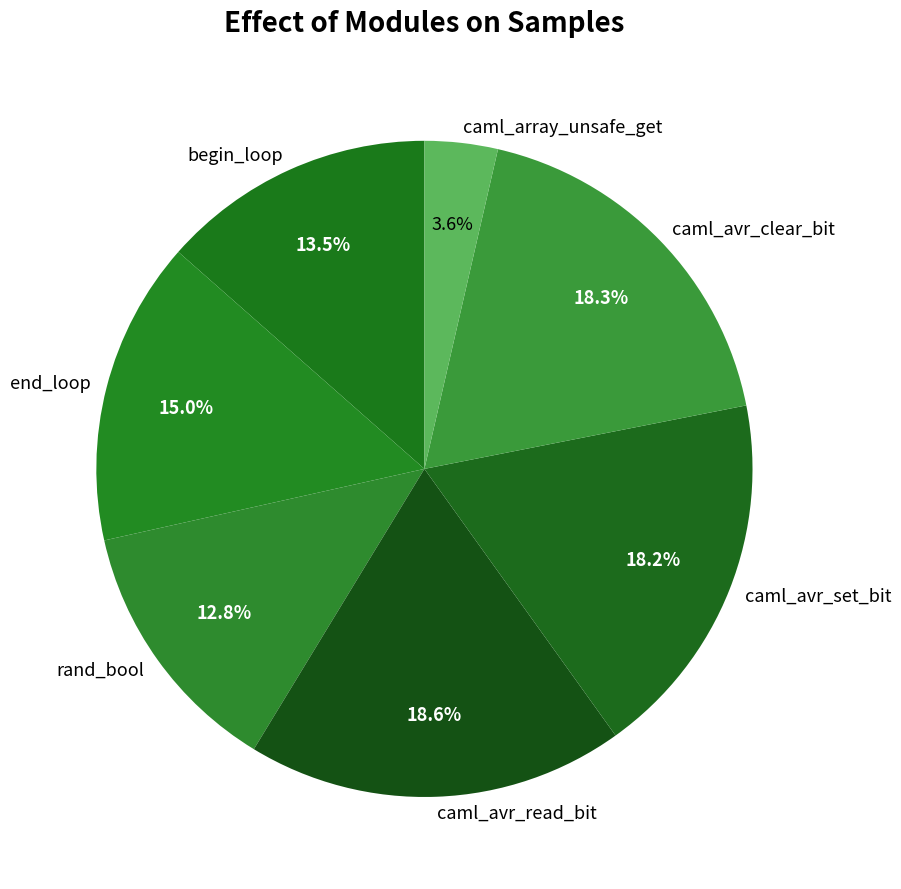

Which has a higher value, rand_bool or caml_avr_set_bit?

caml_avr_set_bit